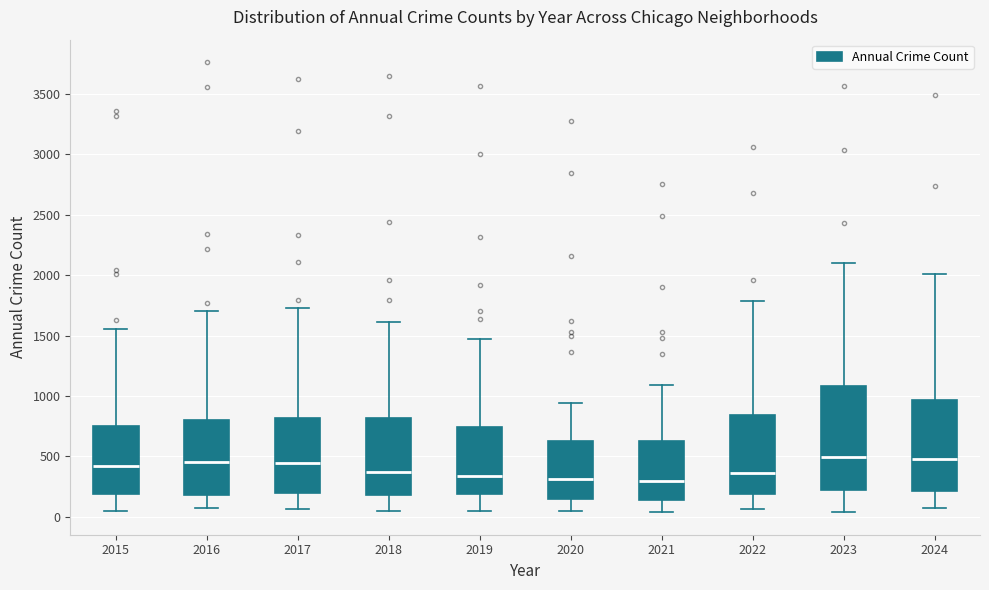

Reading left to right, transcribe this box plot: for each box, give where its median line is, the range the box spans, and where its two whiskers end, as read against the y-axis. The values are not printed on the chart, so give them approximately, as read against the axis.

2015: median 400, box 200 to 750, whiskers 50 to 1550
2016: median 450, box 200 to 800, whiskers 50 to 1700
2017: median 450, box 200 to 800, whiskers 50 to 1750
2018: median 350, box 200 to 800, whiskers 50 to 1600
2019: median 350, box 200 to 750, whiskers 50 to 1450
2020: median 300, box 150 to 650, whiskers 50 to 950
2021: median 300, box 150 to 600, whiskers 50 to 1100
2022: median 350, box 200 to 850, whiskers 50 to 1800
2023: median 500, box 250 to 1100, whiskers 50 to 2100
2024: median 500, box 200 to 950, whiskers 100 to 2000